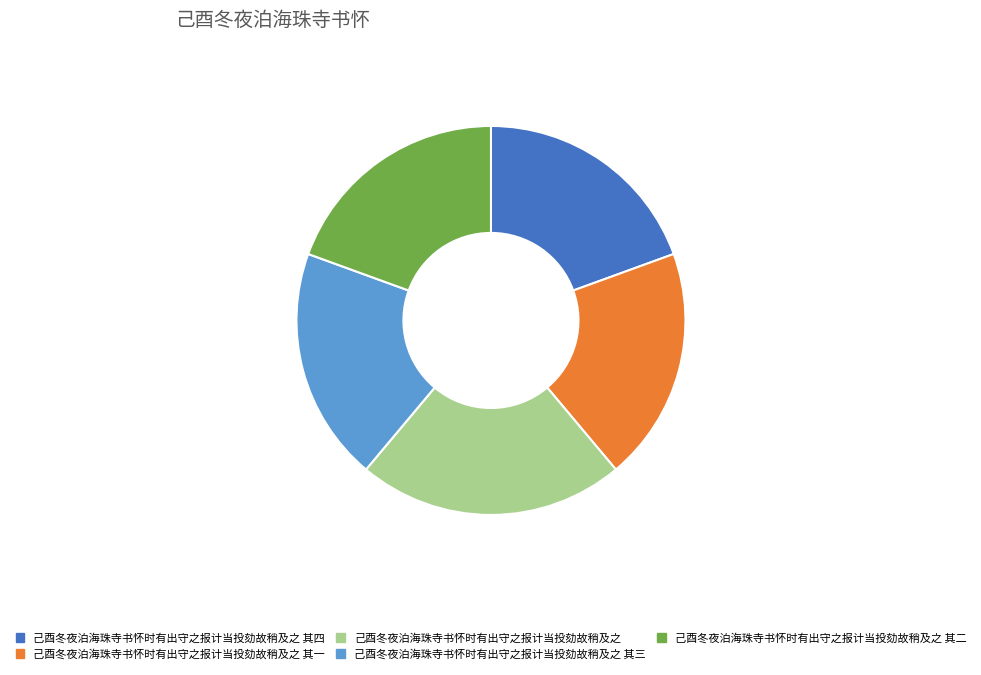

Approximately how many times larger is the value at 己酉冬夜泊海珠寺书怀时有出守之报计当投劾故稍及之 其四 compared to 己酉冬夜泊海珠寺书怀时有出守之报计当投劾故稍及之 其一?

1.0